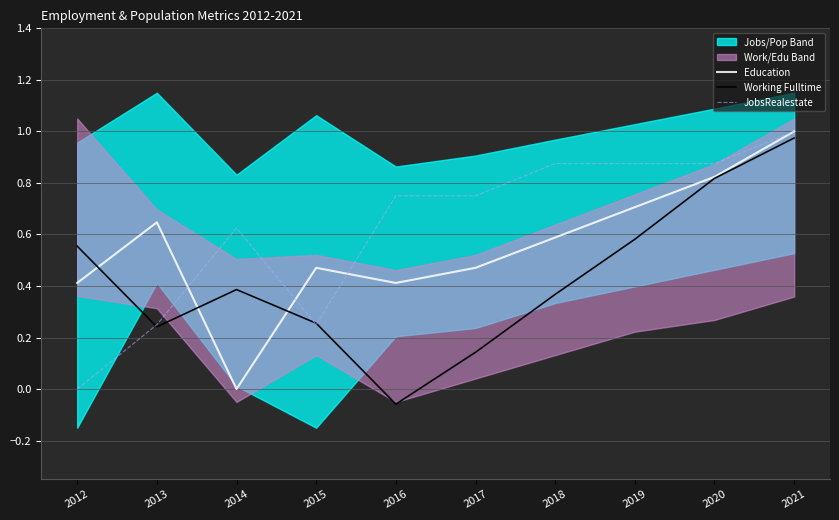

After their last crossing, which series has the higher values: Education or Working Fulltime?

Education